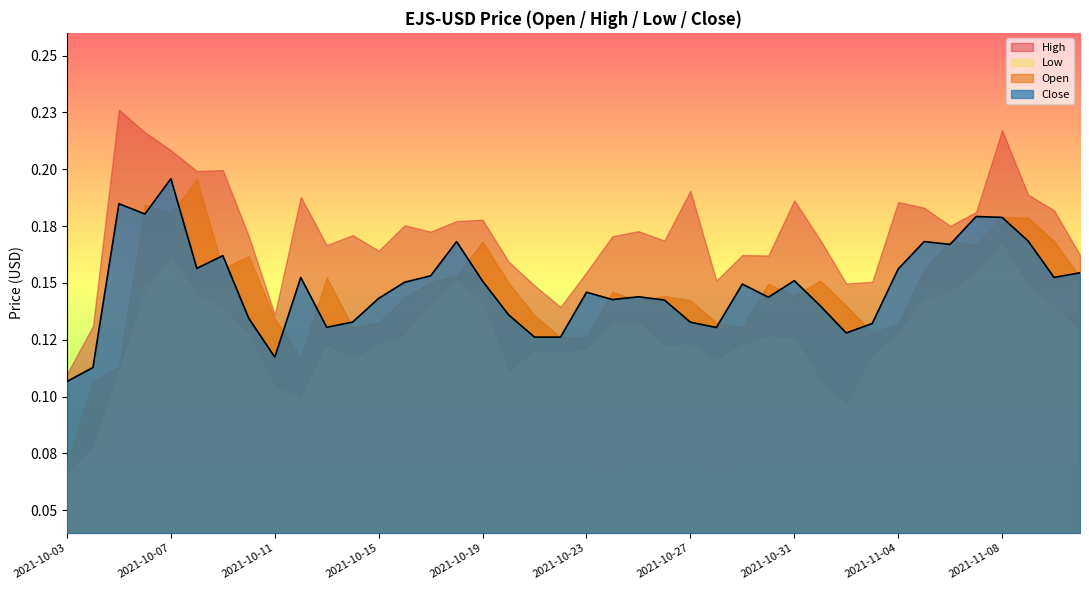

At which label is Close closest to 0?

2021-10-03